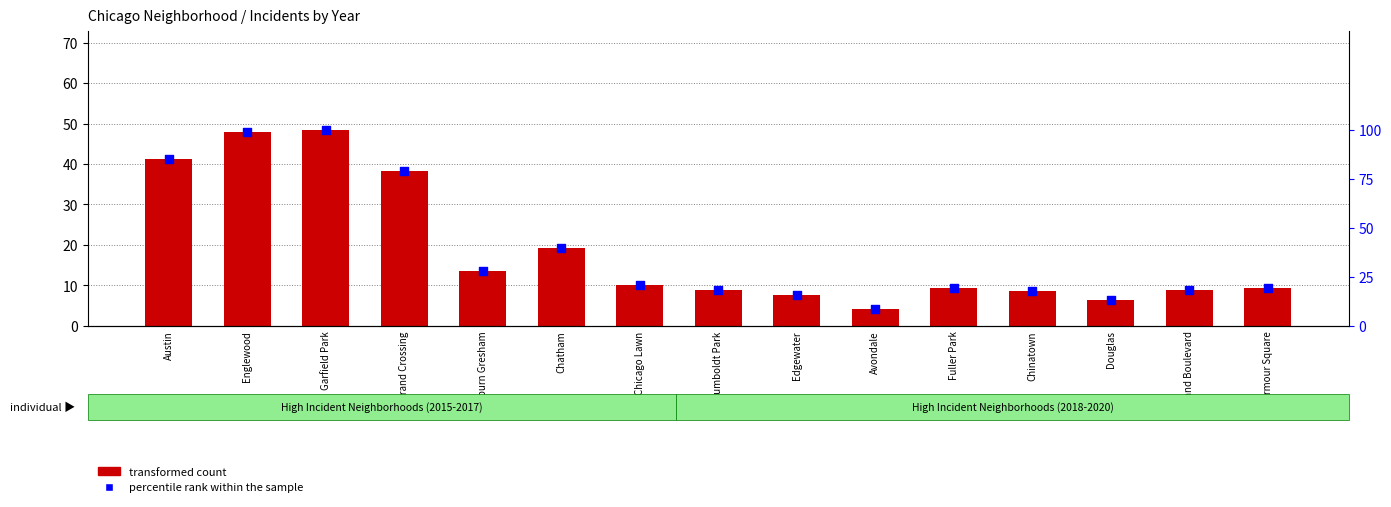

Which series has the widest spread of Y values?

percentile rank within the sample